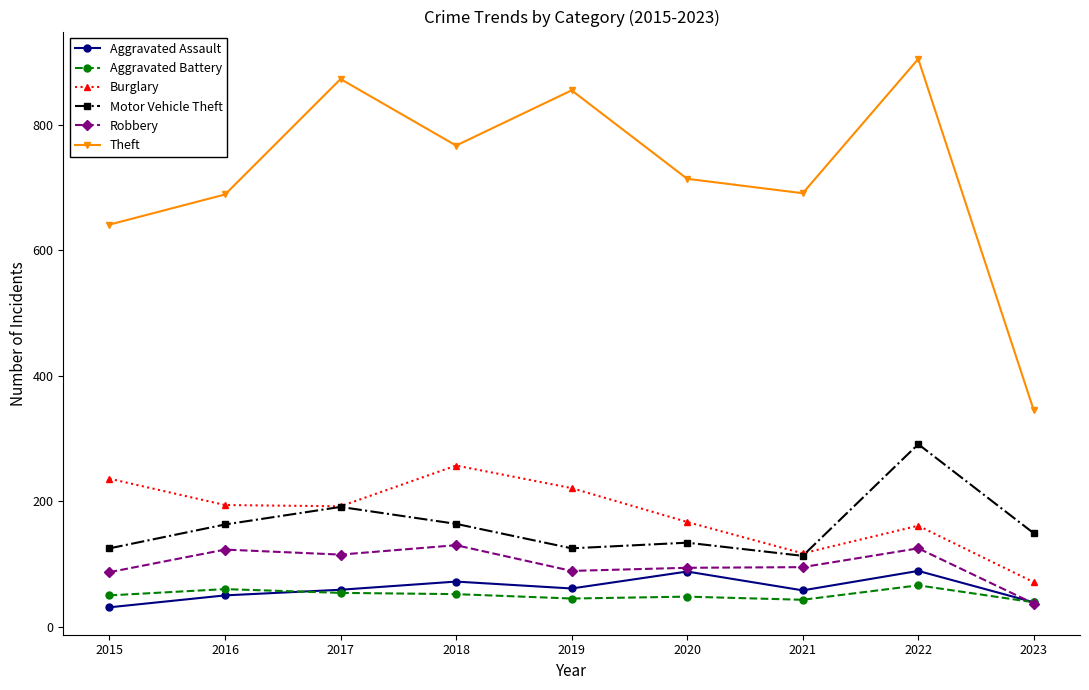

Between which two adjacent categories do Aggravated Battery and Robbery first intersect?

2022 and 2023